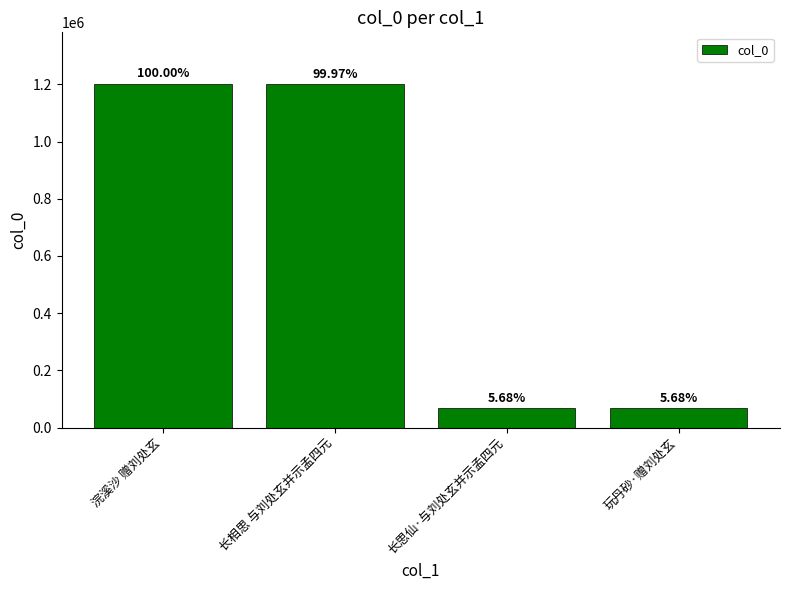

Reading left to right, transcribe all the data shown in this chart.

浣溪沙 赠刘处玄=1201572	长相思 与刘处玄并示孟四元=1201229	长思仙·与刘处玄并示孟四元=68233	玩丹砂·赠刘处玄=68212